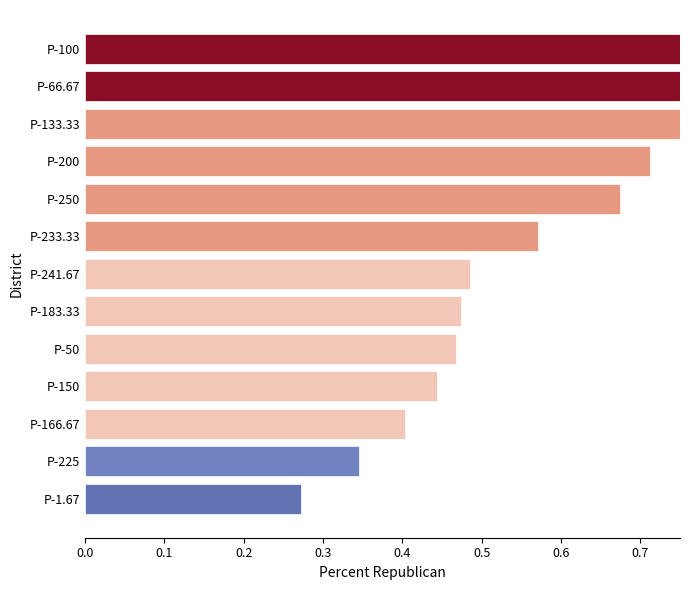

What is the smallest value displayed?

0.3